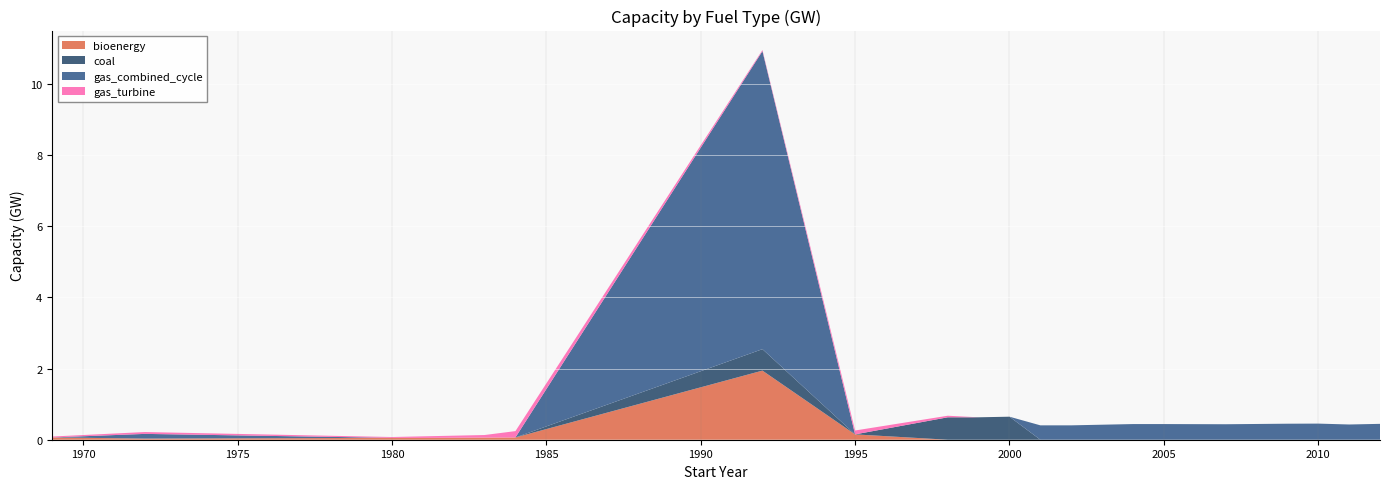

Reading left to right, extract all data points from this chart.

bioenergy: 1969=0.1	1972=0.0	1980=0.1	1981=0.1	1983=0.1	1984=0.1	1992=1.9	1995=0.1	1998=0.0	1999=0.0	2000=0.0	2001=0.0	2002=0.0	2004=0.0	2005=0.0	2007=0.0	2009=0.0	2010=0.0	2011=0.0	2012=0.0
coal: 1969=0.0	1972=0.0	1980=0.0	1981=0.0	1983=0.0	1984=0.0	1992=0.6	1995=0.0	1998=0.6	1999=0.6	2000=0.6	2001=0.0	2002=0.0	2004=0.0	2005=0.0	2007=0.0	2009=0.0	2010=0.0	2011=0.0	2012=0.0
gas_combined_cycle: 1969=0.0	1972=0.1	1980=0.0	1981=0.0	1983=0.0	1984=0.0	1992=8.4	1995=0.0	1998=0.0	1999=0.0	2000=0.0	2001=0.4	2002=0.4	2004=0.4	2005=0.4	2007=0.4	2009=0.5	2010=0.5	2011=0.4	2012=0.4
gas_turbine: 1969=0.0	1972=0.1	1980=0.0	1981=0.0	1983=0.1	1984=0.2	1992=0.0	1995=0.1	1998=0.0	1999=0.0	2000=0.0	2001=0.0	2002=0.0	2004=0.0	2005=0.0	2007=0.0	2009=0.0	2010=0.0	2011=0.0	2012=0.0